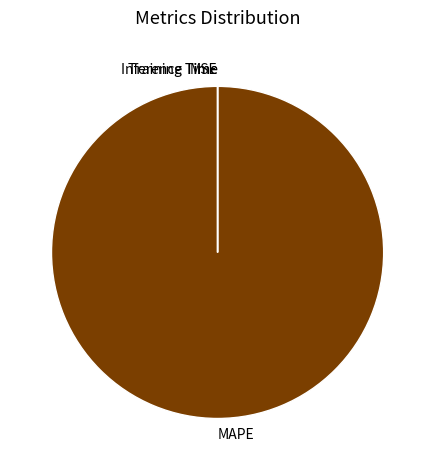

Which category has the biggest portion of the pie?

MAPE